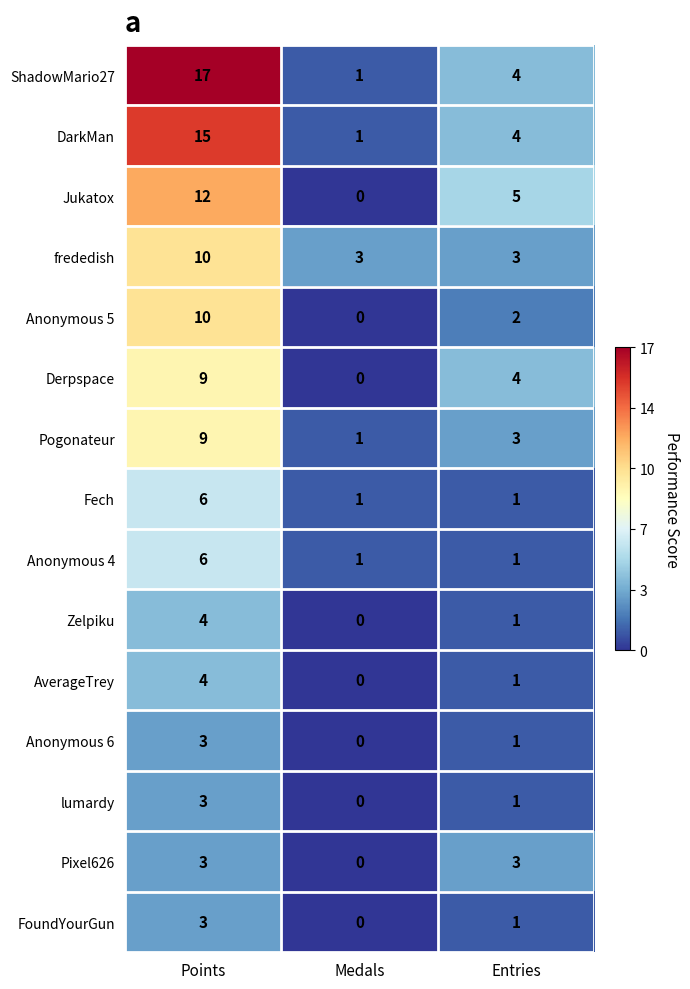

What is the difference between the highest and lowest values at Entries?

4